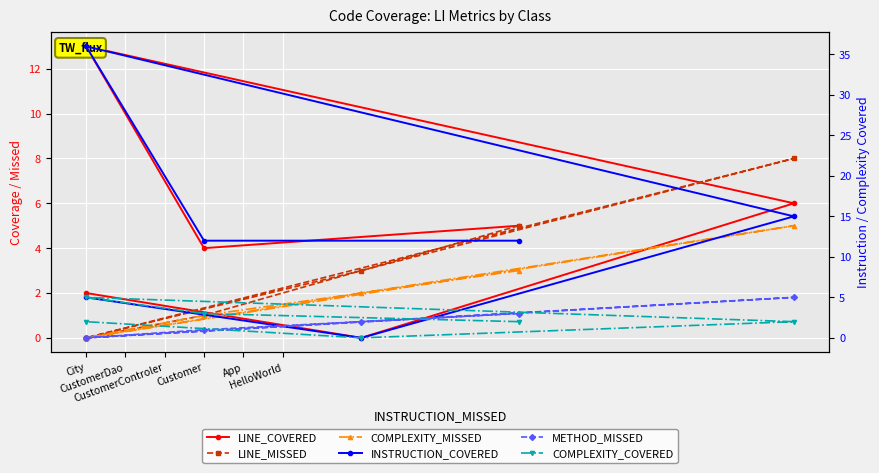

At Customer, list the series in order from smallest to largest.

LINE_MISSED, COMPLEXITY_MISSED, METHOD_MISSED, COMPLEXITY_COVERED, LINE_COVERED, INSTRUCTION_COVERED